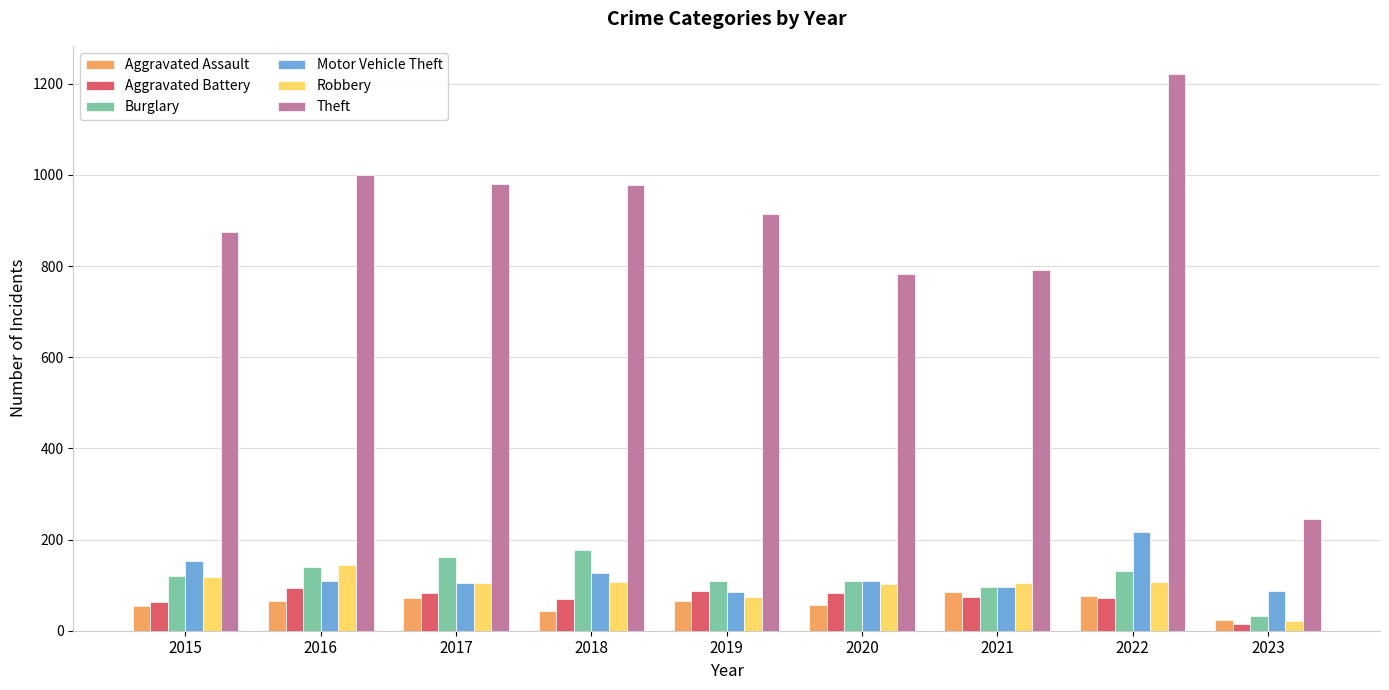

How many groups of bars are there?

9